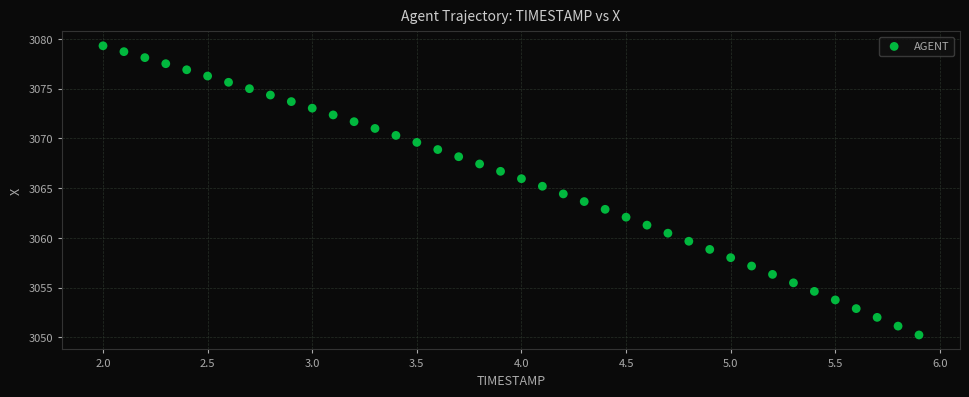

What is the range of Y values (max minus min)?

29.1